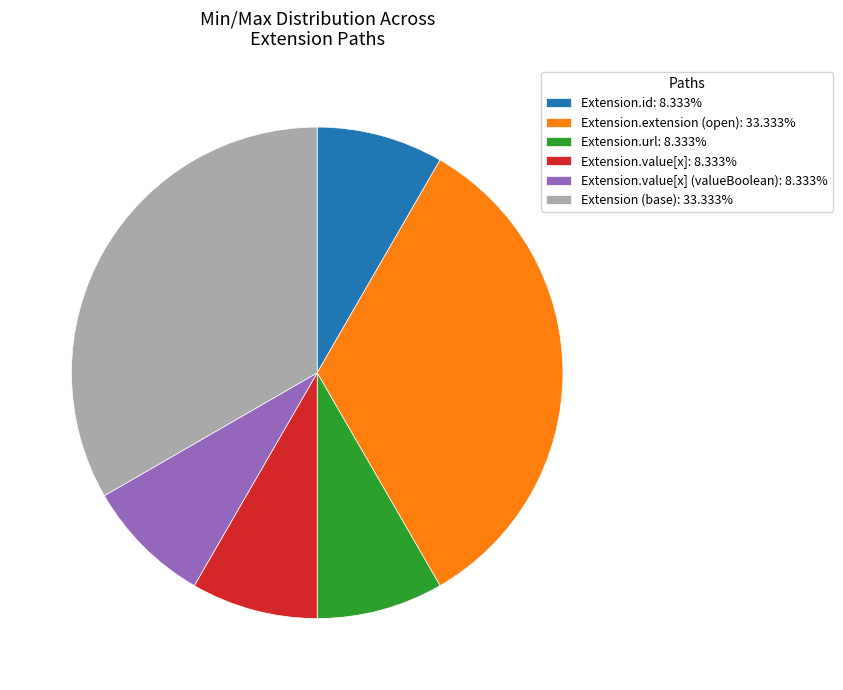

Approximately how many times larger is the value at Extension (base): 33.333% compared to Extension.extension (open): 33.333%?

1.0